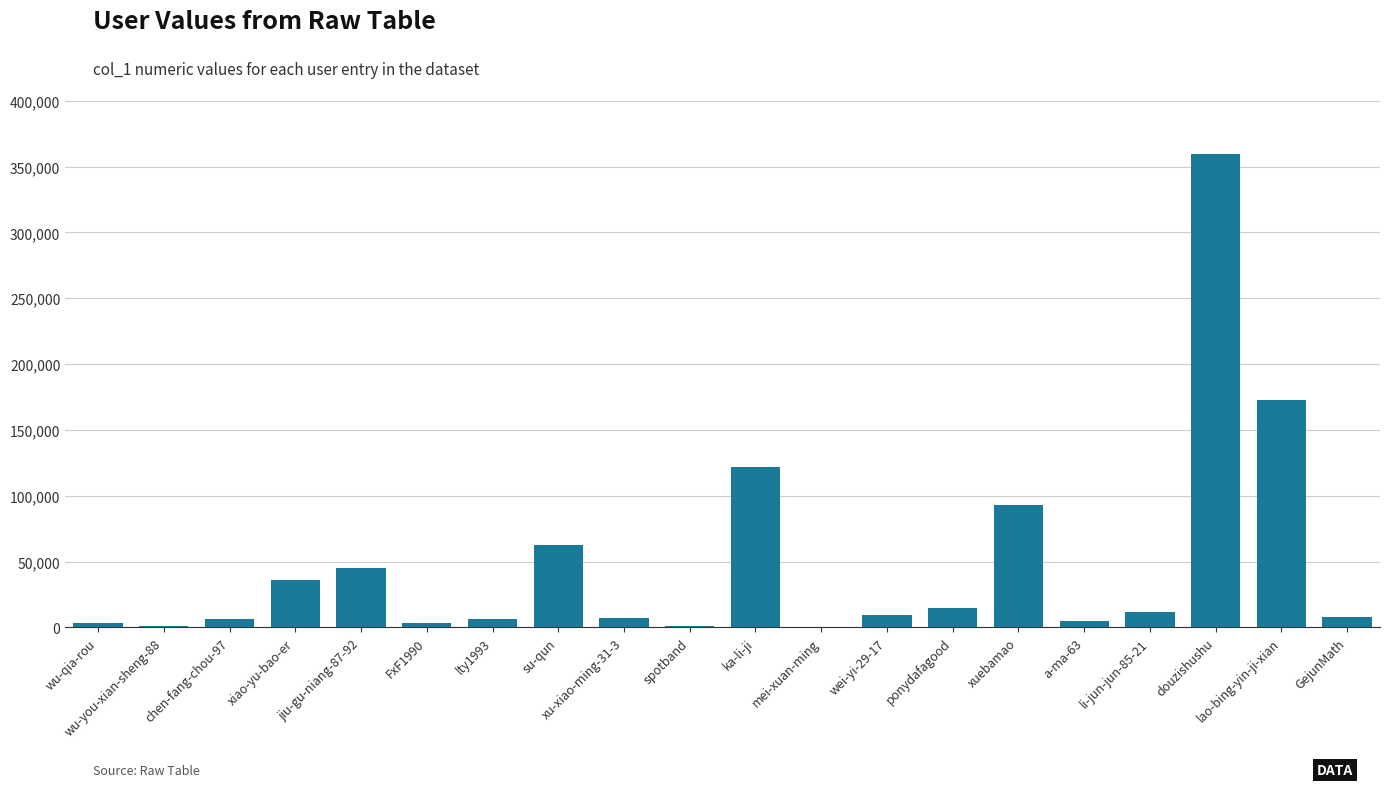

What is the sum of all values?

968315